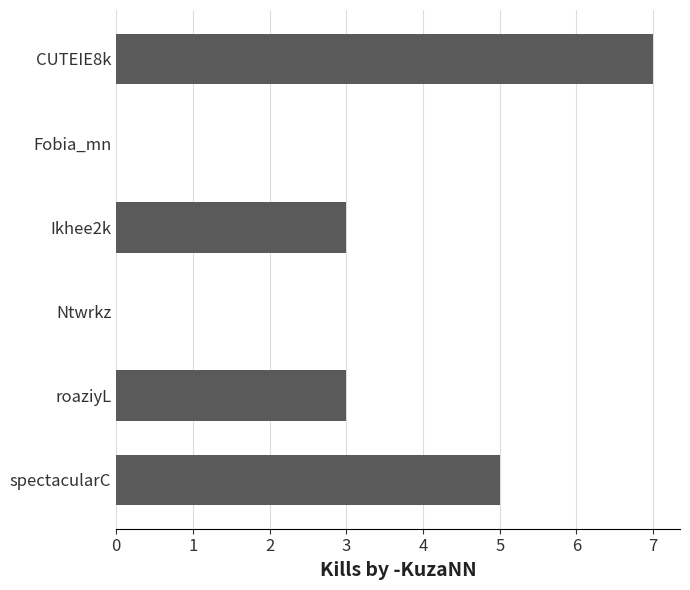

The chart shows a value of 2 at spectacularC. True or false?

False